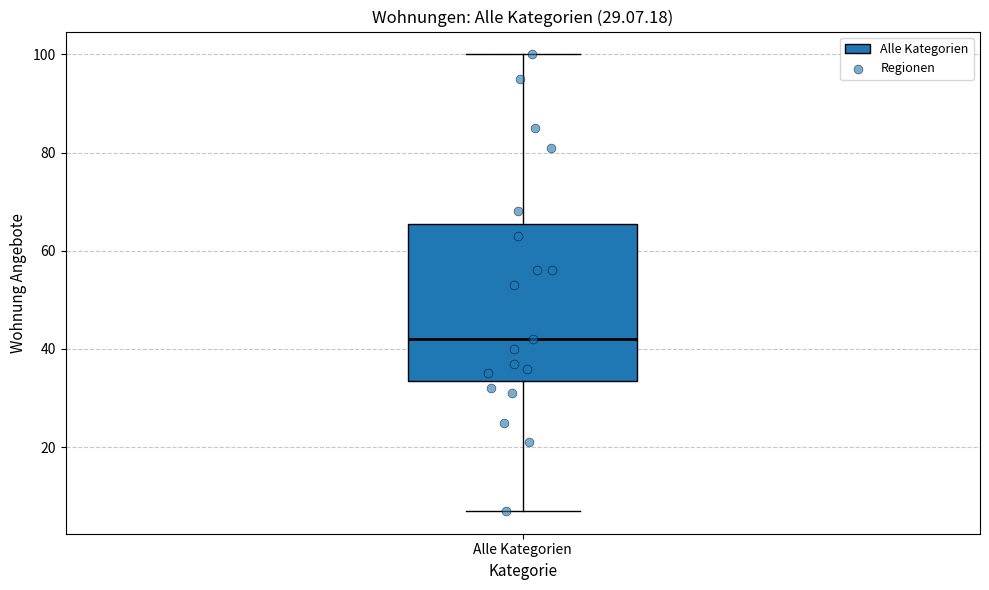

Read this box plot against the y-axis: the position of the median line, the range covered by the box, and the ends of both whiskers. The values are not printed on the chart, so give them approximately, as read against the axis.

median 42, box 34 to 66, whiskers 8 to 100